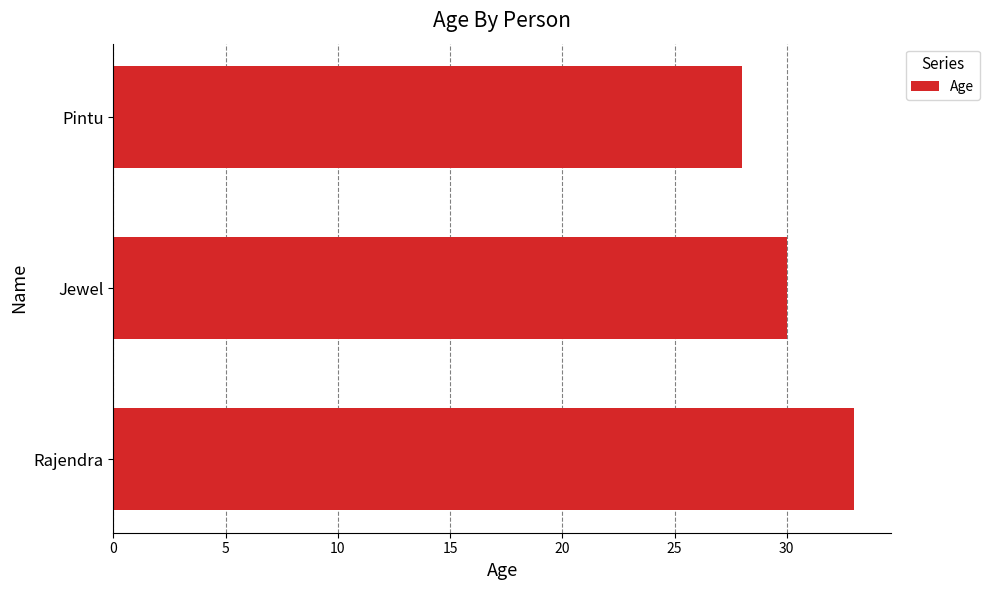

List the labels in order of value, smallest first.

Pintu, Jewel, Rajendra